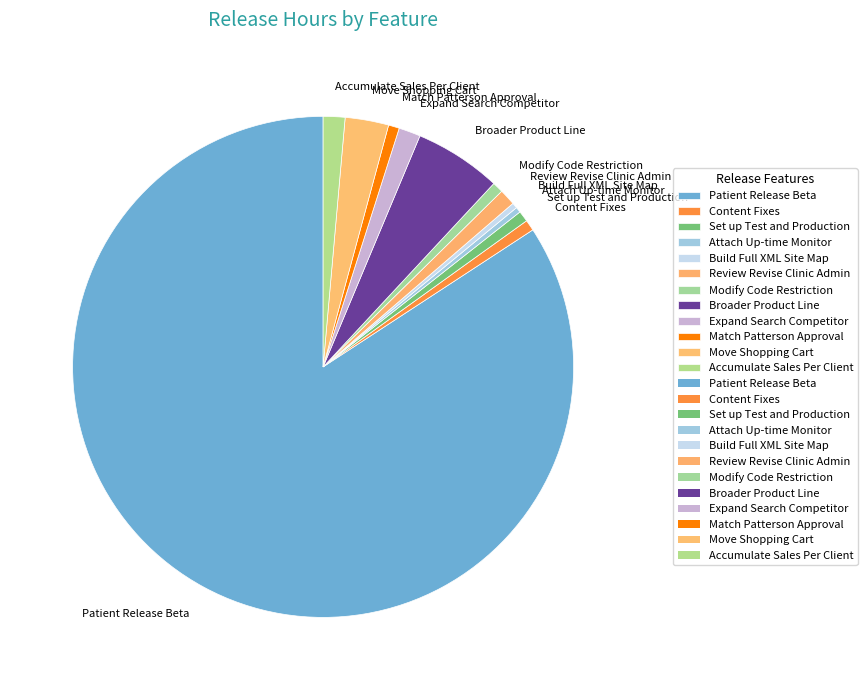

Is it true that Accumulate Sales Per Client is 1% of the pie?

True